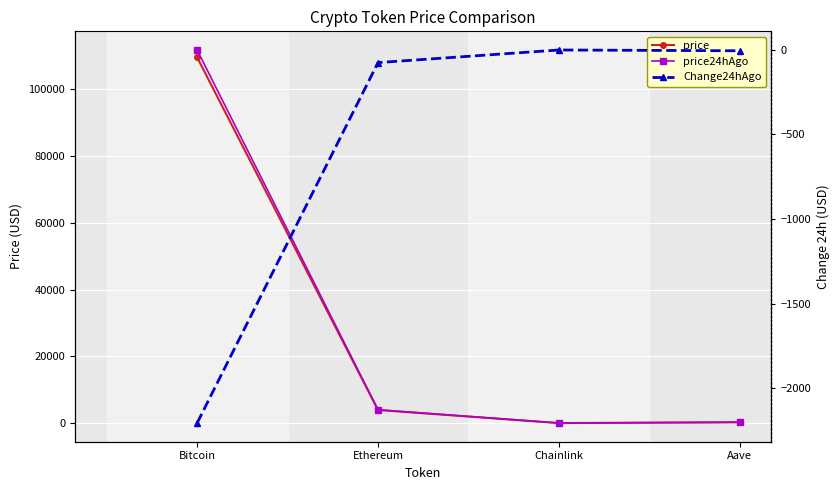

The value of Change24hAgo at Ethereum is -43.8. True or false?

False